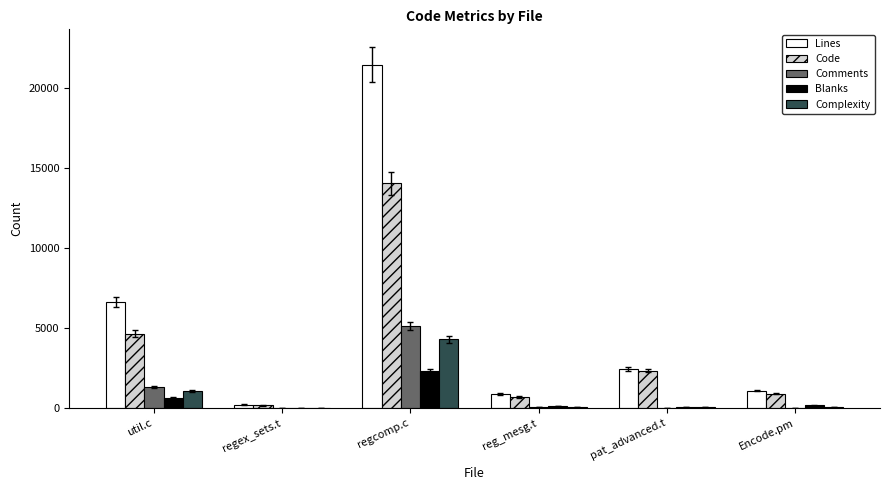

Which series has the largest range (max minus min)?

Lines